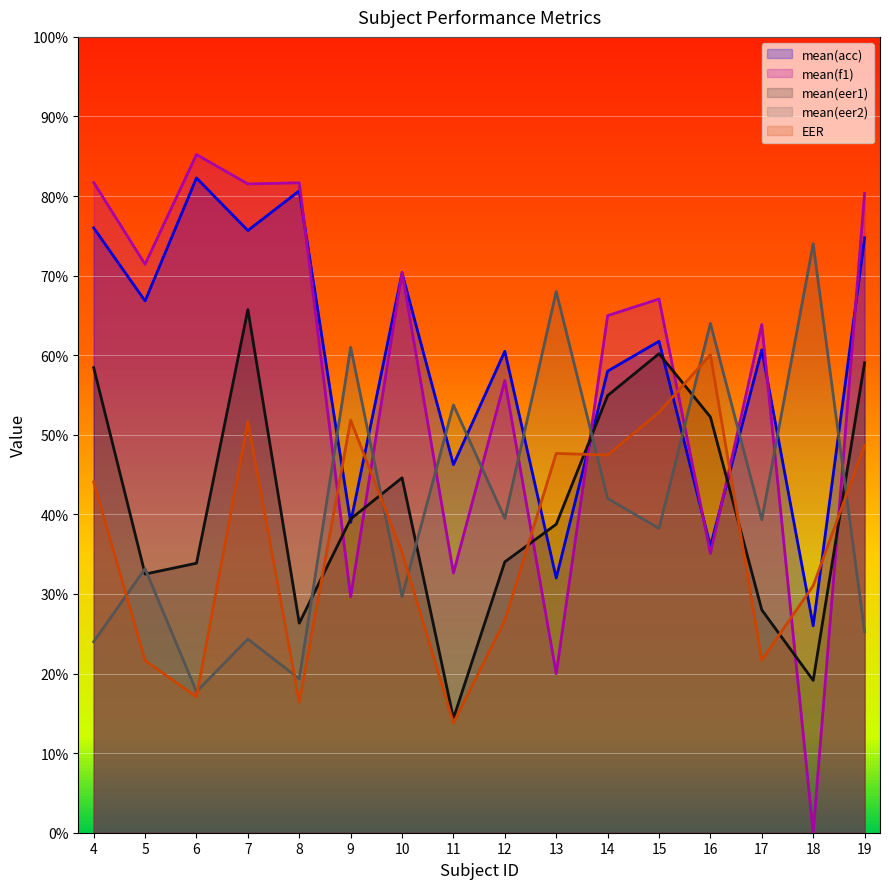

True or false: mean(eer1) and EER cross at least once.

True